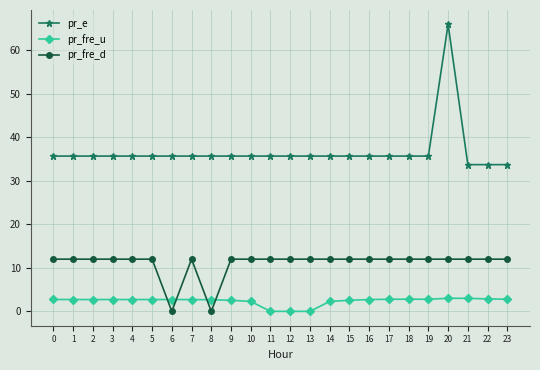

Rank the series by their average value, from lowest to highest.

pr_fre_u, pr_fre_d, pr_e